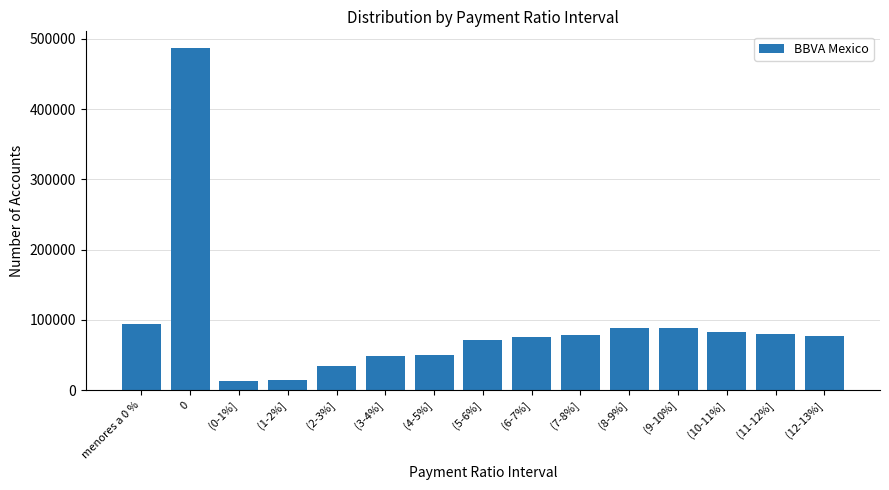

True or false: the data shows 46691 at (9-10%].

False